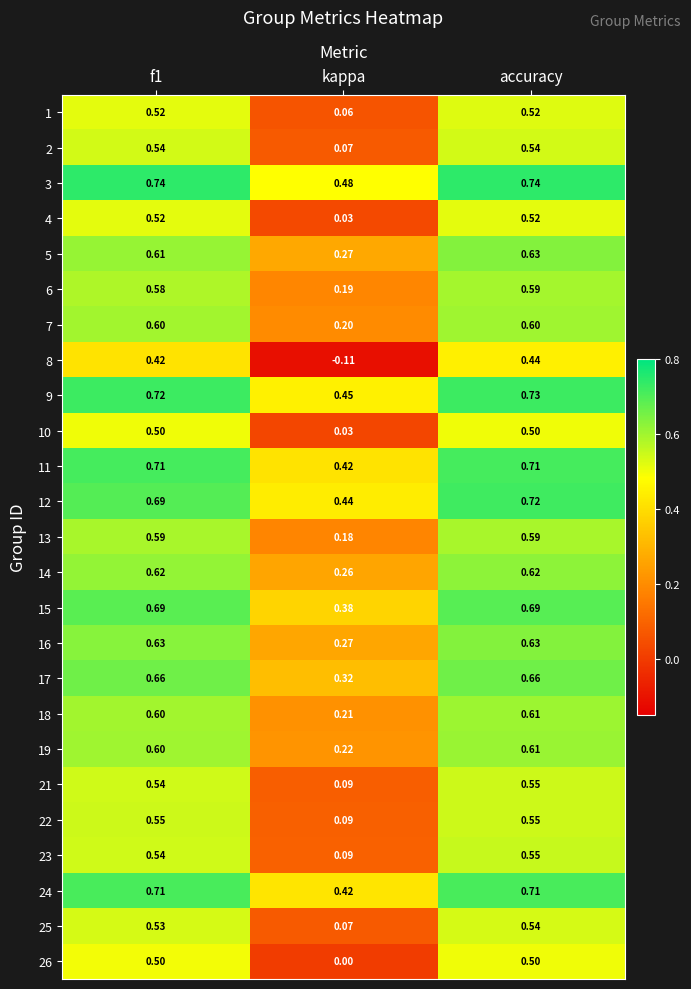

At which category does the chart reach its minimum across all series?

kappa